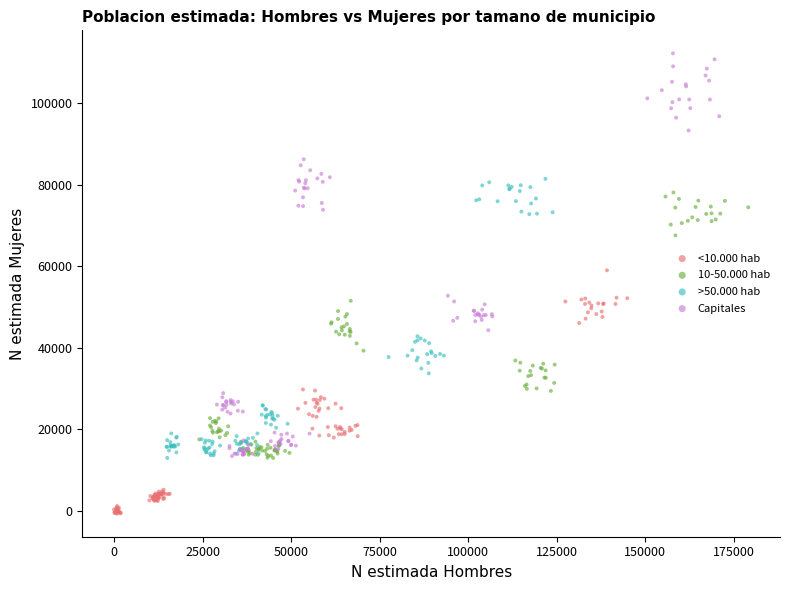

Which series contains the lowest Y value?

<10.000 hab